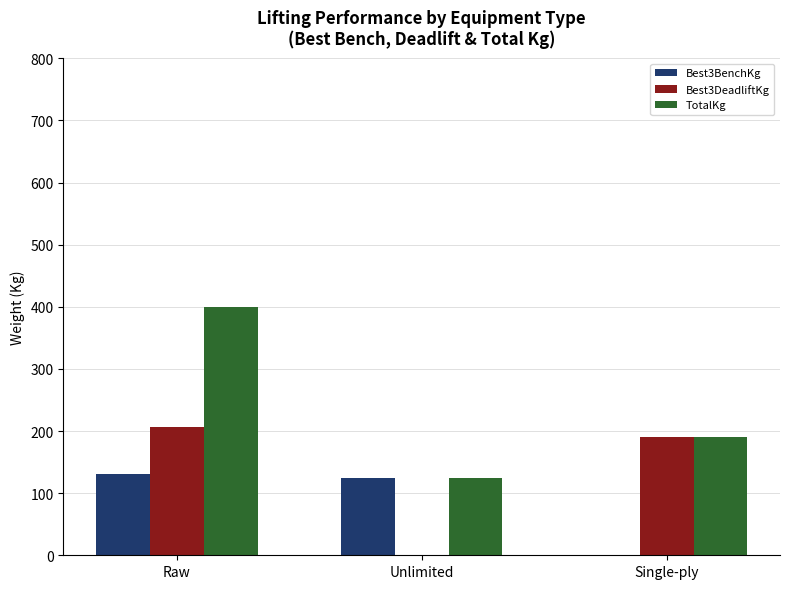

How many groups of bars are there?

3